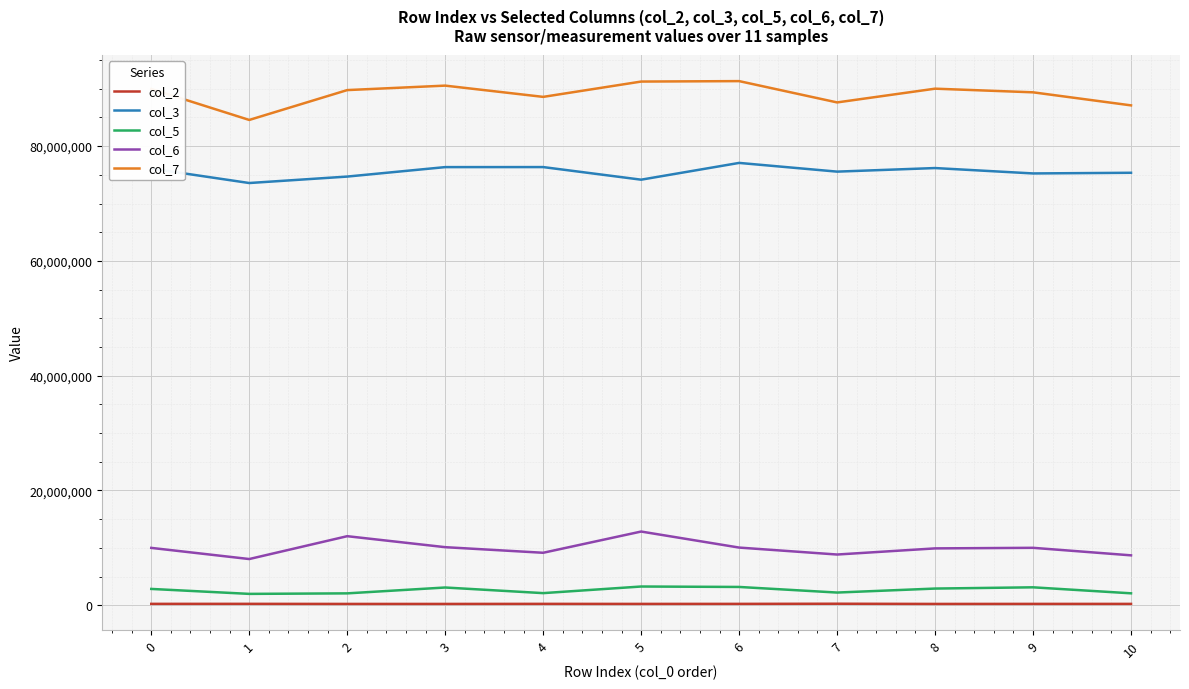

How many interior local peaks does the col_6 series have?

3